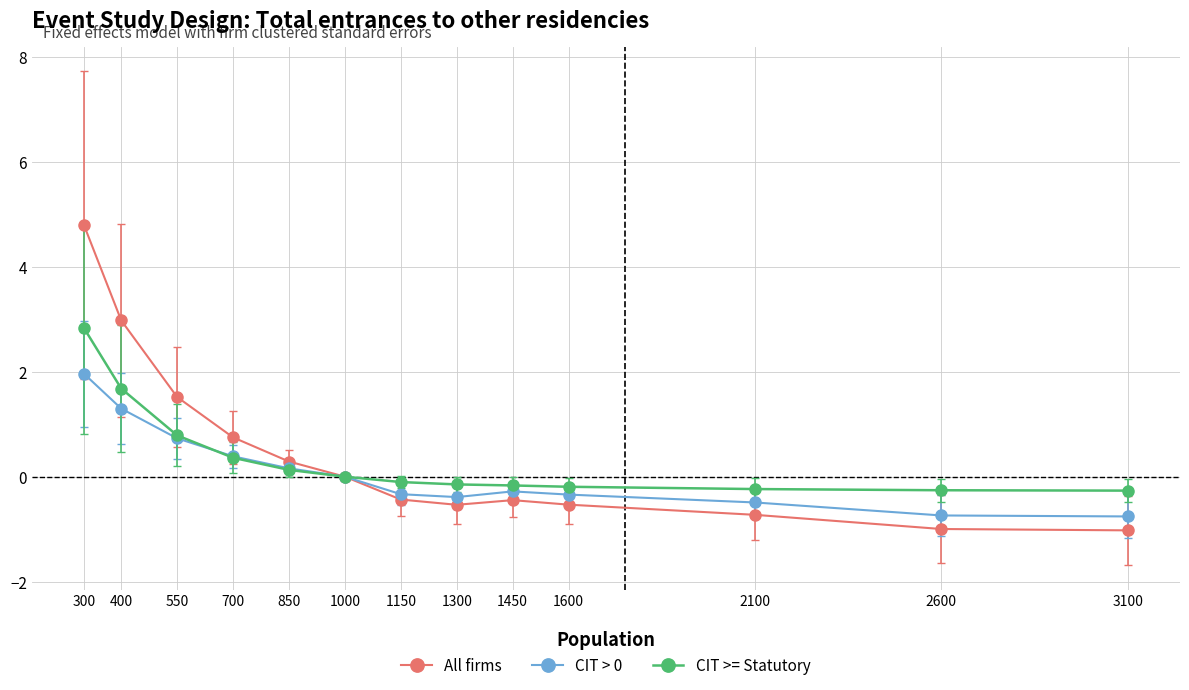

Which series changed the most between 850 and 3100?

All firms